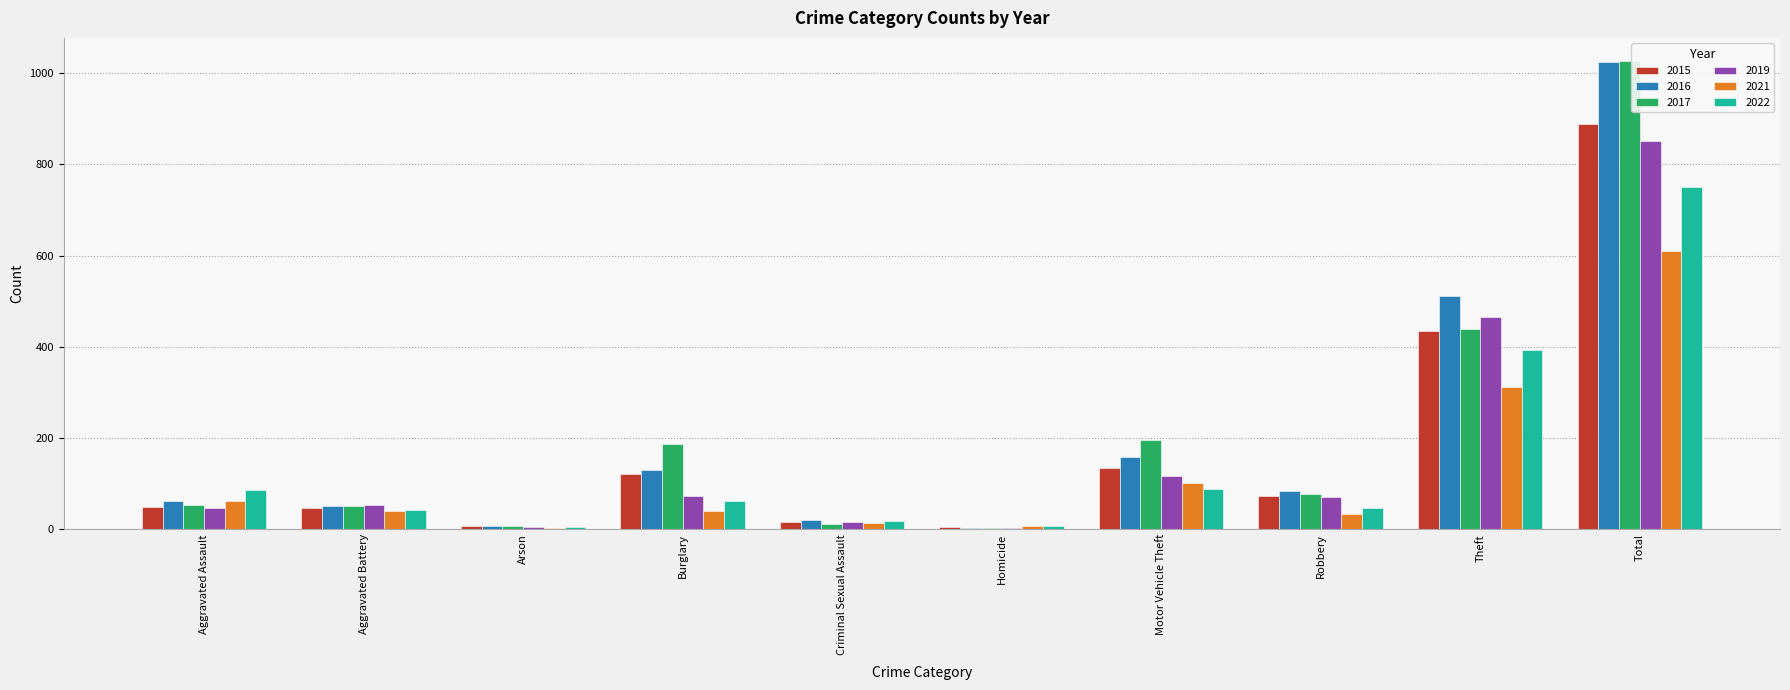

Count the number of categories in the chart.

10